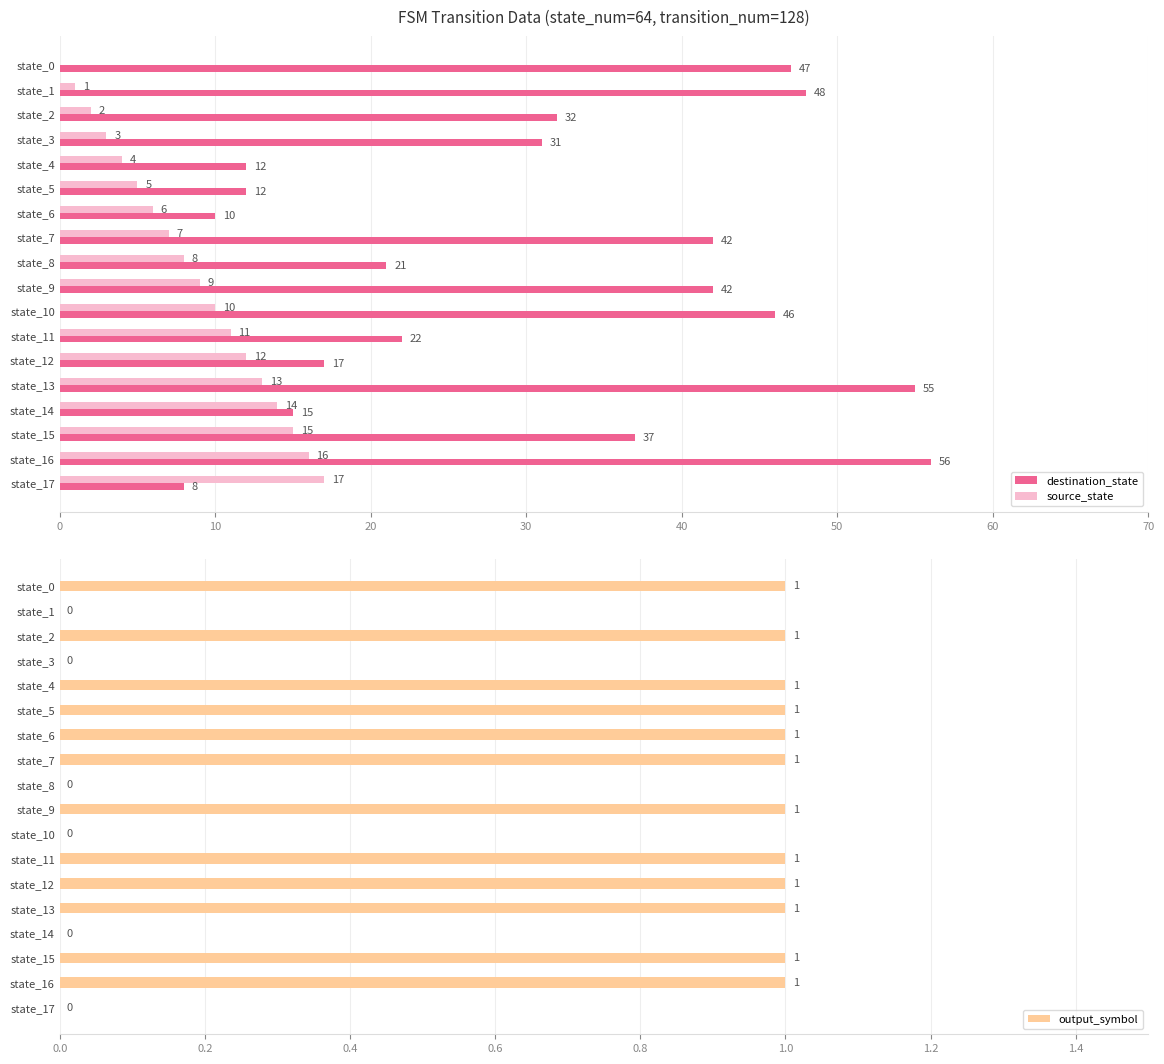

Which category has the highest value in the source_state series?

state_17